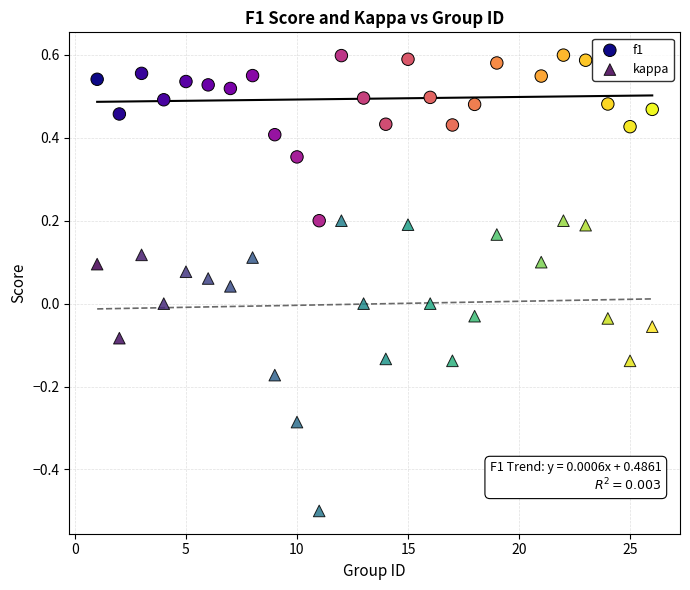

Which series has the largest Y range (max minus min)?

kappa